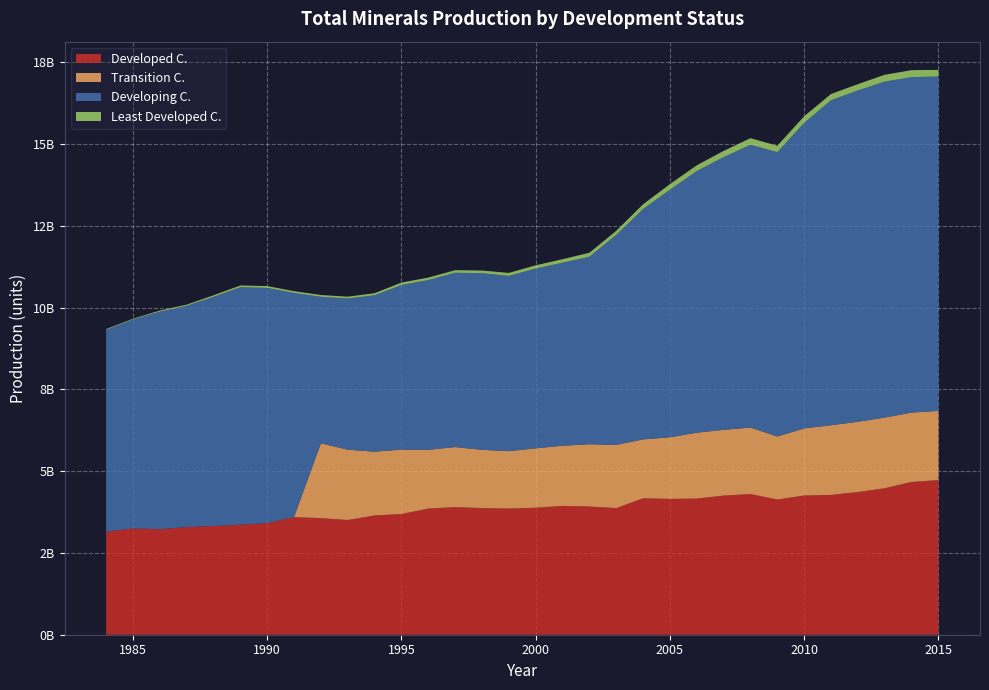

Reading left to right, transcribe all the data shown in this chart.

Developed C.: 1984=3150174518	1985=3250058929	1986=3225530791	1987=3292076797	1988=3322293023	1989=3363254504	1990=3409811781	1991=3596585923	1992=3563668365	1993=3508150659	1994=3646603609	1995=3690210362	1996=3856200864	1997=3901507373	1998=3872182870	1999=3857509642	2000=3882763285	2001=3937950005	2002=3919778288	2003=3871565502	2004=4170796371	2005=4152746951	2006=4162748531	2007=4254083600	2008=4301038435	2009=4134059628	2010=4255732238	2011=4274282782	2012=4362410493	2013=4477366837	2014=4670262570	2015=4728104953
Transition C.: 1984=0	1985=0	1986=0	1987=0	1988=0	1989=0	1990=0	1991=7001748	1992=2288069985	1993=2149530444	1994=1950189610	1995=1968942179	1996=1797975284	1997=1836038213	1998=1780812069	1999=1755024740	2000=1815982563	2001=1840527448	2002=1903357617	2003=1931196238	2004=1801779688	2005=1882311302	2006=2015620065	2007=2010689746	2008=2033623679	2009=1927743810	2010=2051863587	2011=2130685072	2012=2149033501	2013=2161719345	2014=2121668444	2015=2115683852
Developing C.: 1984=6171713183	1985=6390530320	1986=6652125366	1987=6763195263	1988=7009312807	1989=7260729863	1990=7193691786	1991=6845878531	1992=4480161956	1993=4622612162	1994=4781909123	1995=5033776123	1996=5188114811	1997=5328963581	1998=5401094965	1999=5357541164	2000=5497147945	2001=5594459227	2002=5733647457	2003=6421438634	2004=7042412221	2005=7570195285	2006=7997504847	2007=8336050313	2008=8645826221	2009=8692190932	2010=9340054363	2011=9936454115	2012=10129314651	2013=10272177980	2014=10256024716	2015=10223422930
Least Developed C.: 1984=24113290	1985=21501893	1986=33277828	1987=36753717	1988=46914793	1989=54092966	1990=56771656	1991=53801298	1992=54488926	1993=55477799	1994=63668405	1995=73663929	1996=77014262	1997=79392719	1998=81236562	1999=91628161	2000=98405347	2001=108392952	2002=121511632	2003=124242604	2004=145125470	2005=171569715	2006=175855113	2007=191835296	2008=201138986	2009=195502615	2010=203949977	2011=190208435	2012=191828143	2013=208976869	2014=213574879	2015=201506656